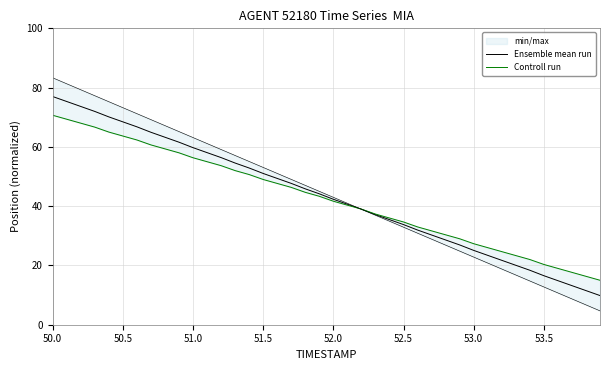

At which category is the sum across all series the highest?

50.0